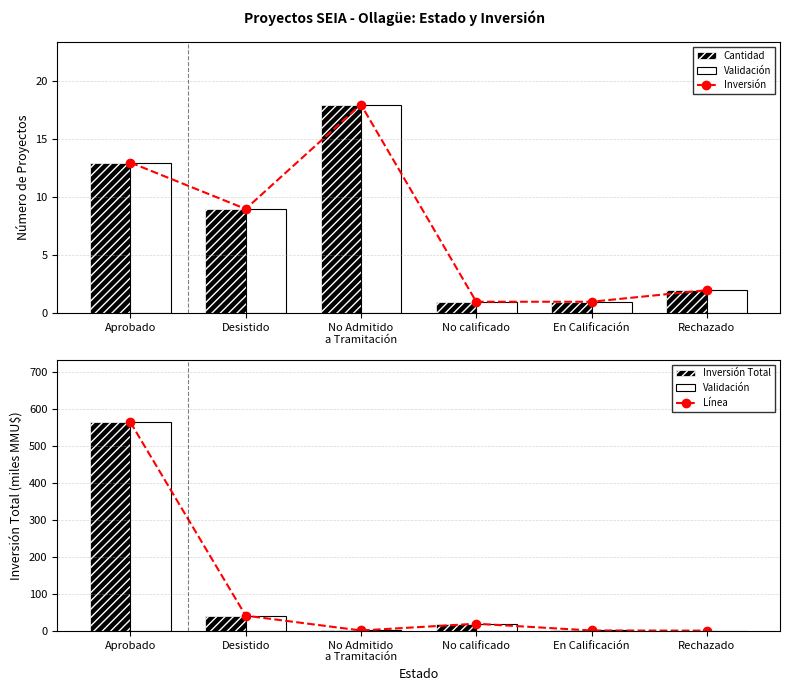

At which label does Cantidad reach its peak?

No Admitido
a Tramitación